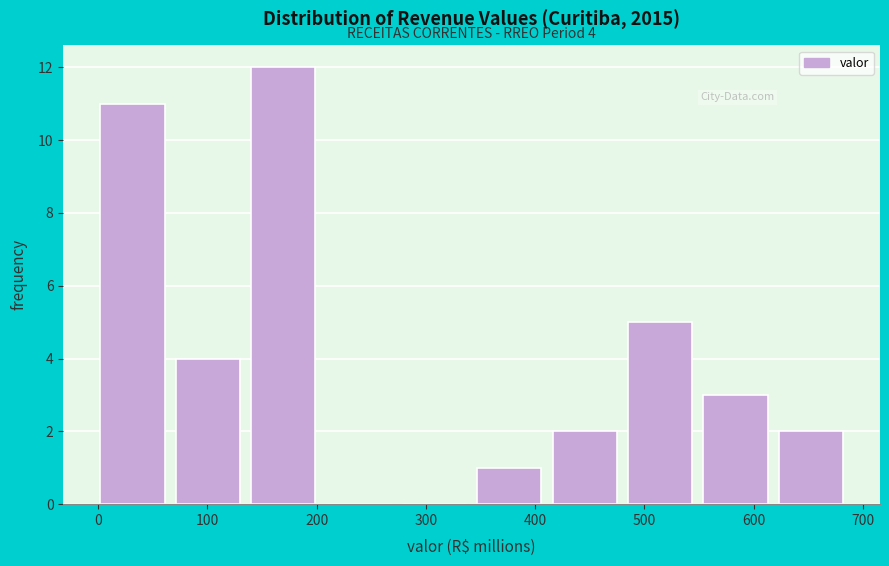

Which range on the x-axis has the tallest bar?

140 to 210